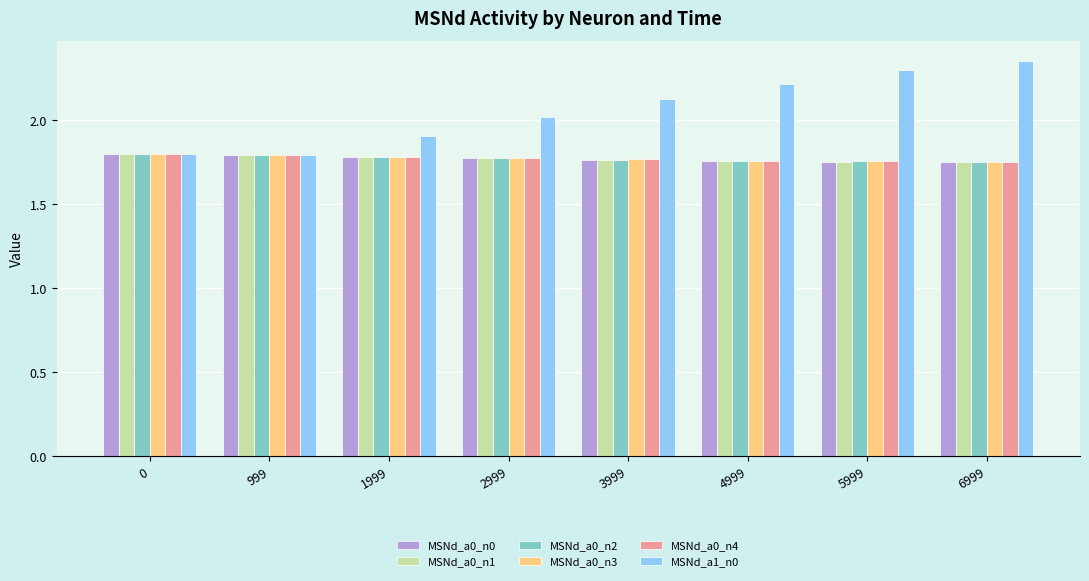

What is the sum of the MSNd_a0_n1 values at 1999 and 0?

3.6